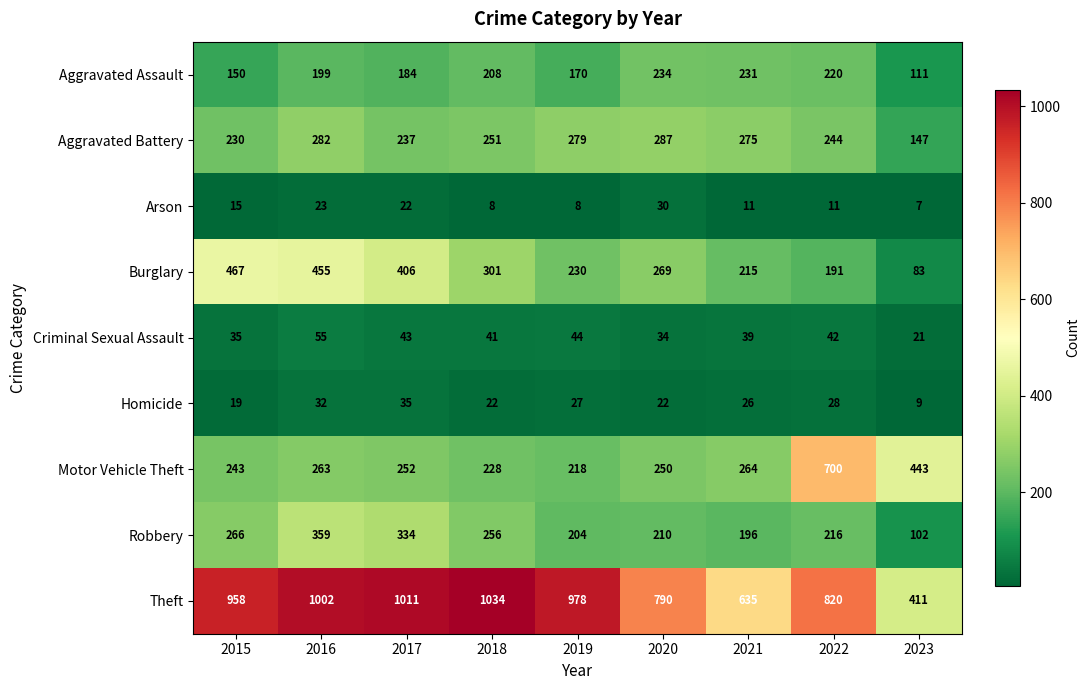

The value of Arson at 2016 is 23. True or false?

True